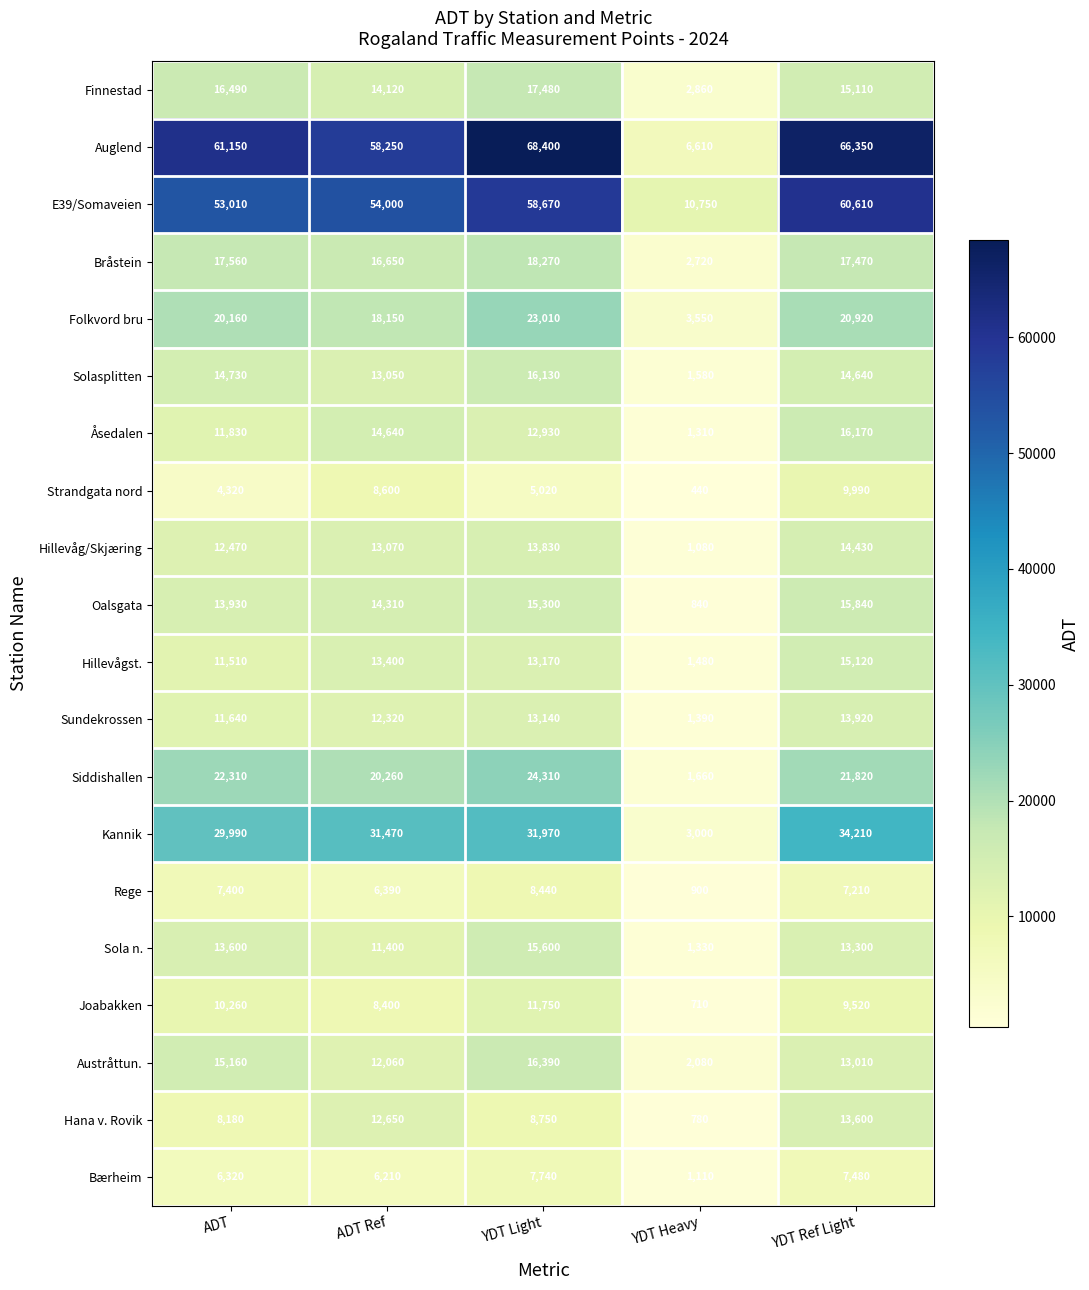

At which label does Austråttun. first exceed 13010?

ADT